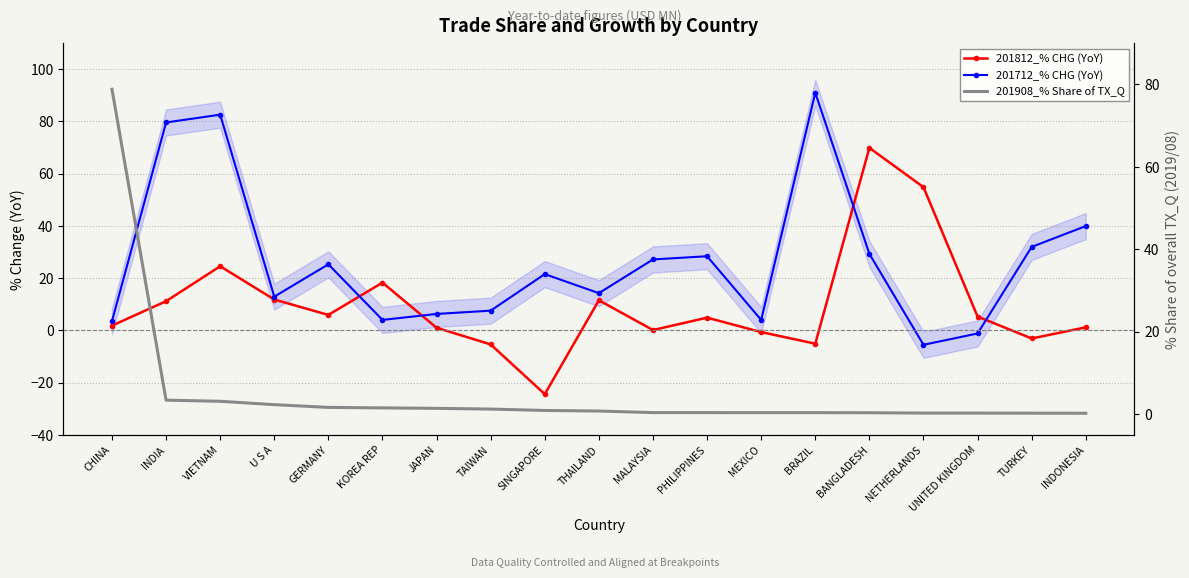

The 201712_% CHG (YoY) series shows 82.6 at VIETNAM. True or false?

True